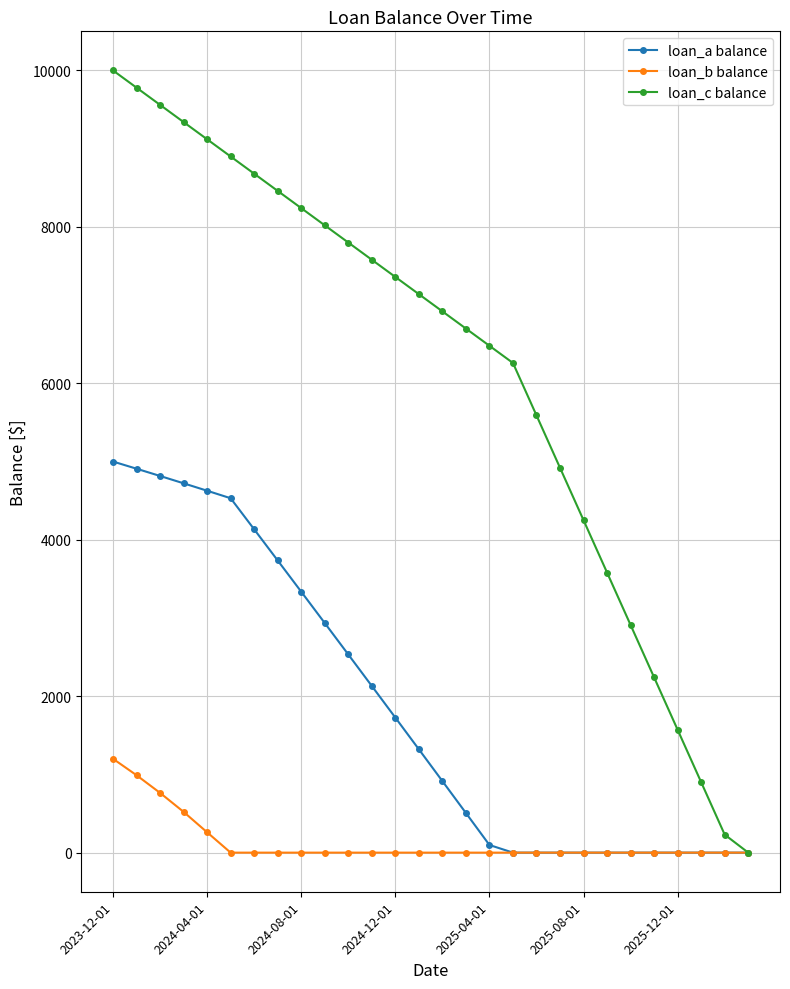

True or false: loan_c balance has more than 2 interior local peaks.

False